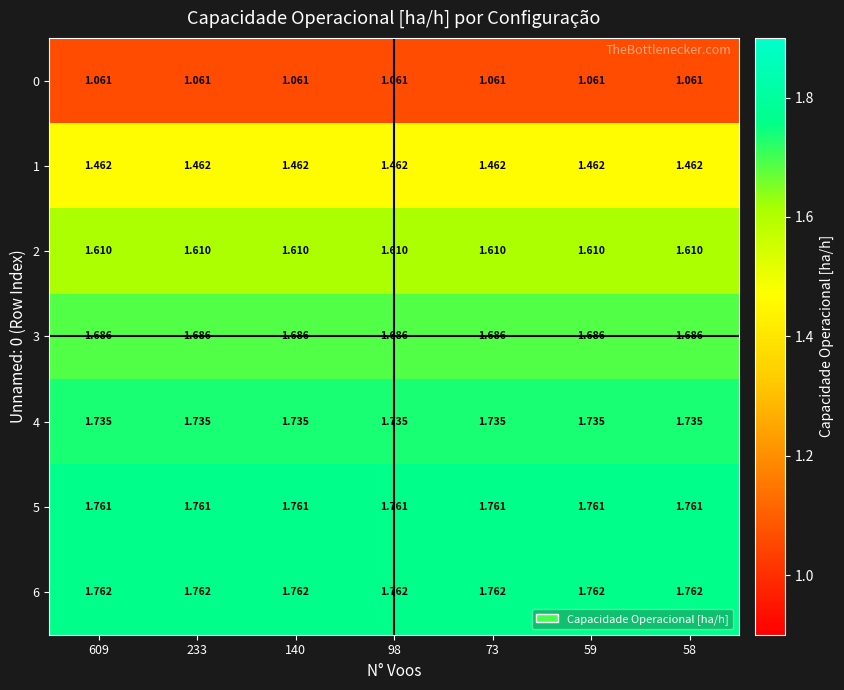

Is the value of 6 at 609 greater than the value of 3 at 233?

Yes